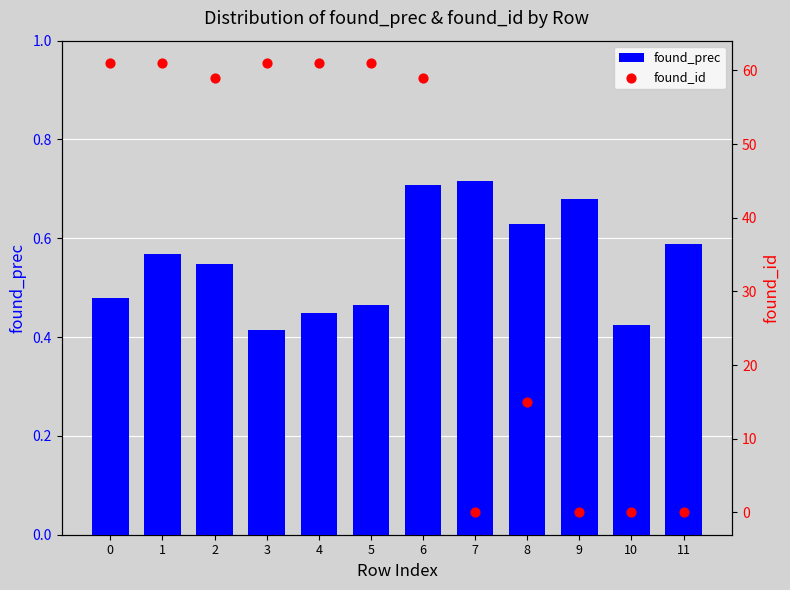

What are all the series names shown in the legend?

found_prec, found_id